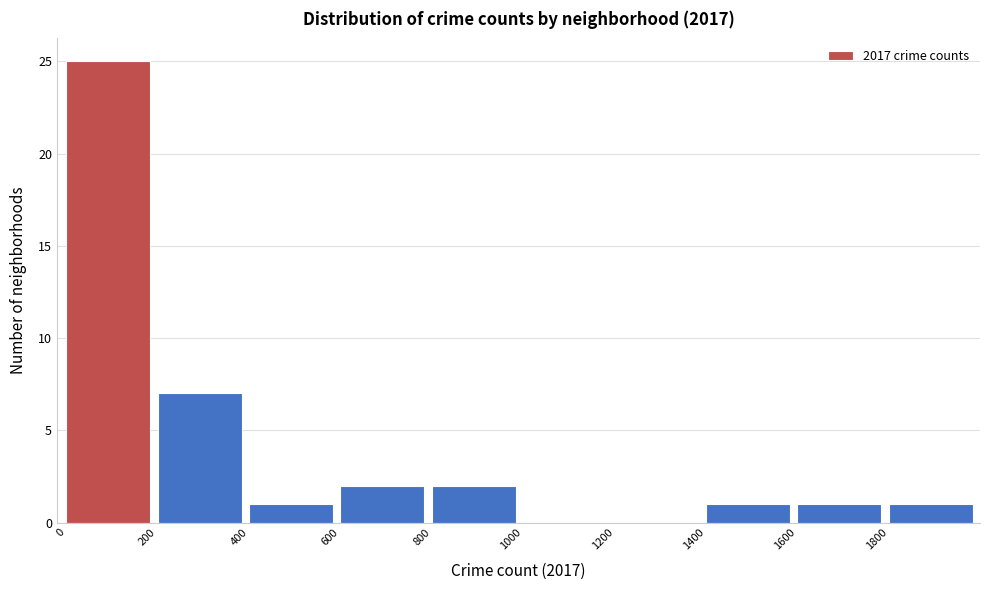

Reading left to right, list every bar in this chart as the range it spans on the x-axis followed by its height. The values are not printed on the chart, so give them approximately, as read against the axis.

0 to 200: 25
200 to 400: 7
400 to 600: 1
600 to 800: 2
800 to 1000: 2
1000 to 1200: 0
1200 to 1400: 0
1400 to 1600: 1
1600 to 1800: 1
1800 to 2000: 1